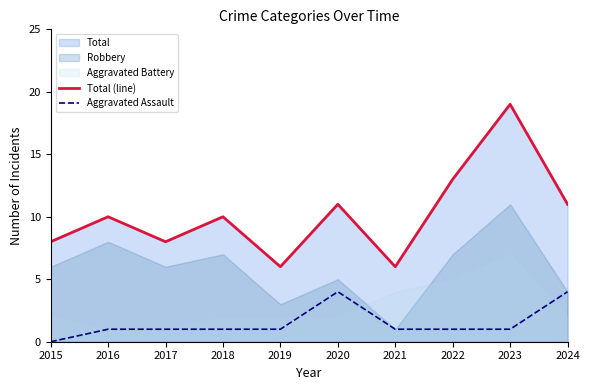

Reading left to right, what are all the values shown in this chart?

Total (line): 8	10	8	10	6	11	6	13	19	11
Aggravated Assault: 0	1	1	1	1	4	1	1	1	4